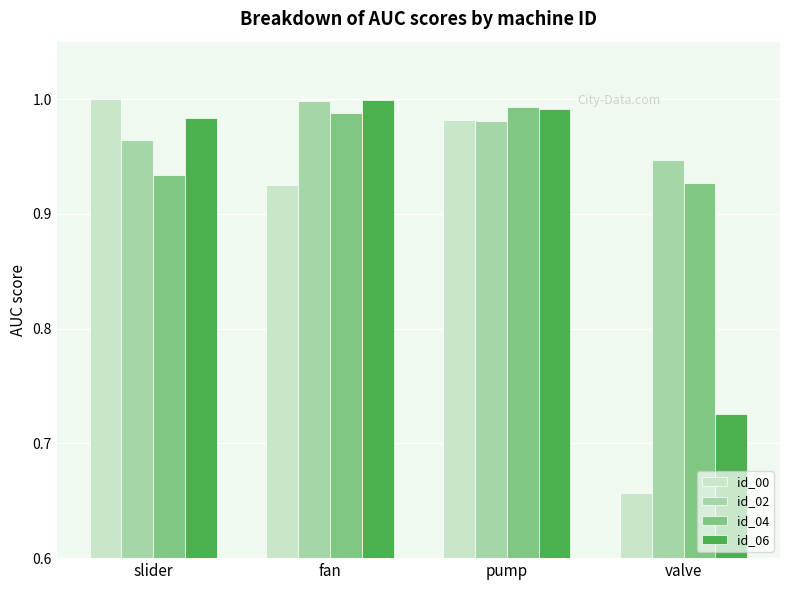

True or false: id_06 has a value of 1.0 at slider.

True